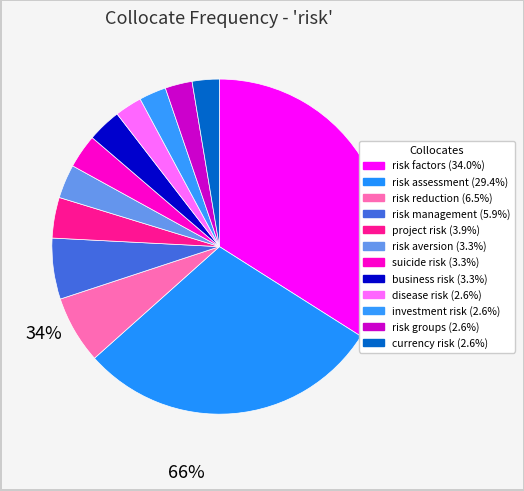

How many slices are in this pie chart?

12